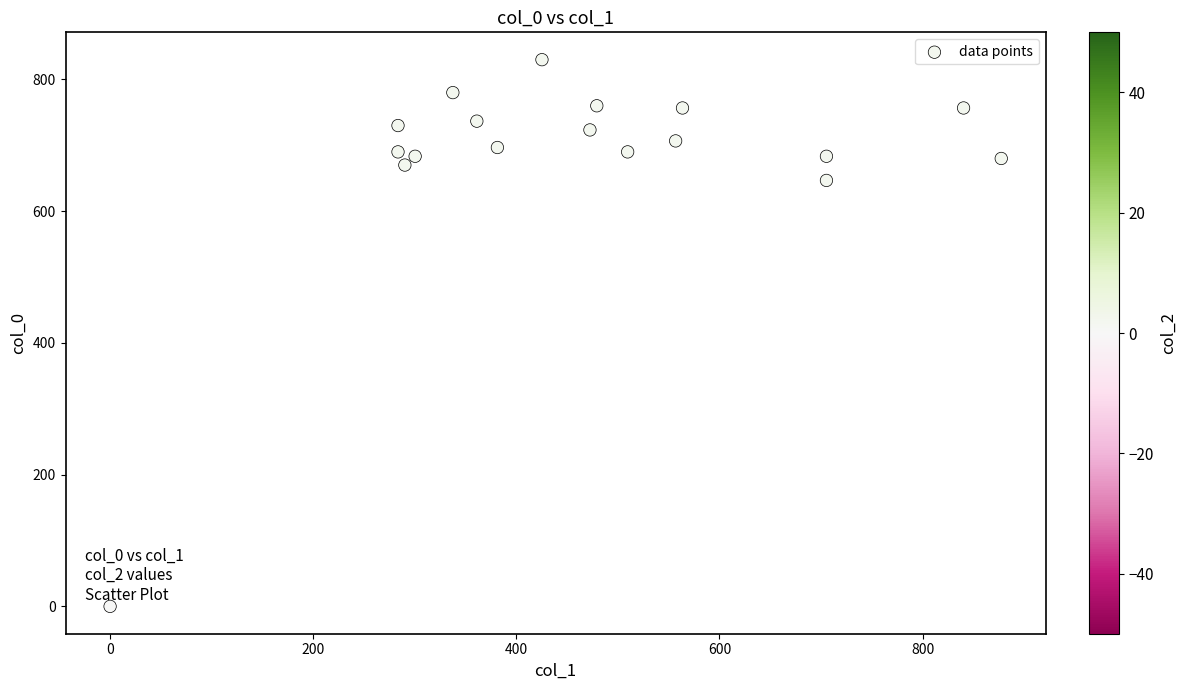

What is the range of Y values (max minus min)?

830.0